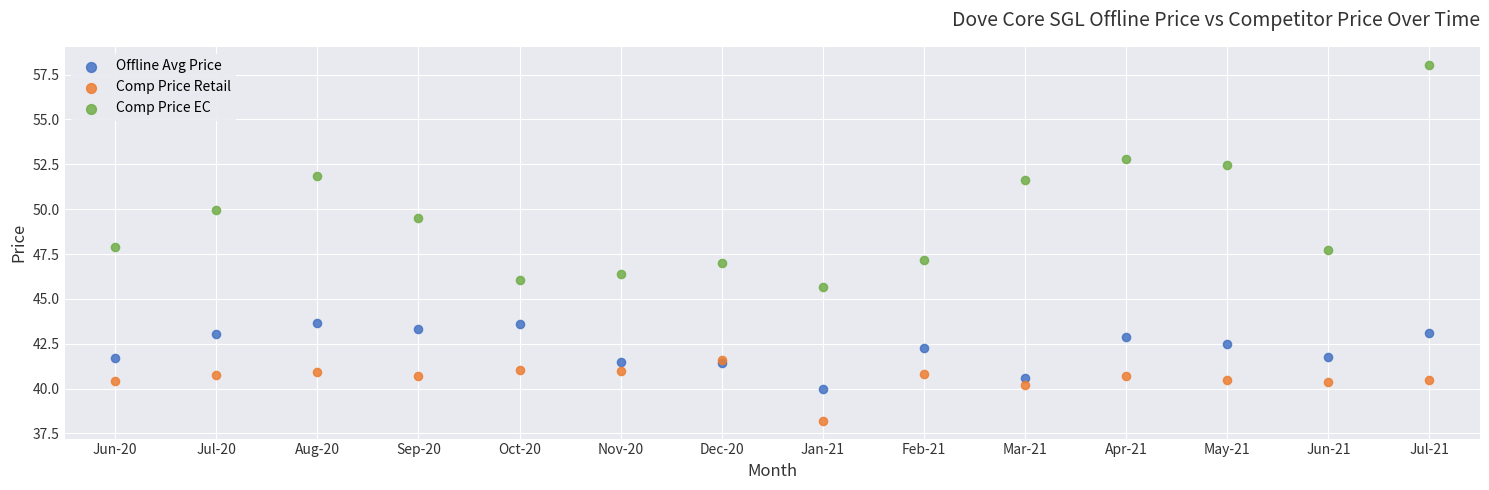

What are all the series names shown in the legend?

Offline Avg Price, Comp Price Retail, Comp Price EC